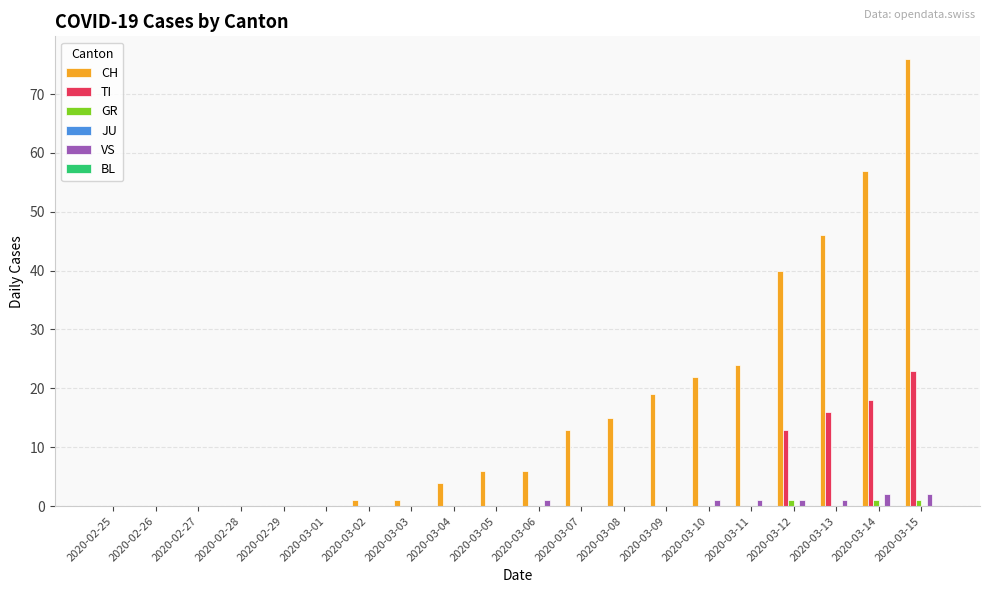

Between 2020-02-29 and 2020-03-08, which series saw the biggest shift?

CH